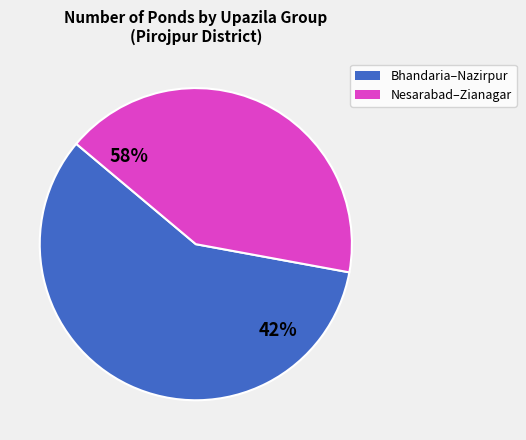

What is the largest slice in the pie chart?

Nazirpur